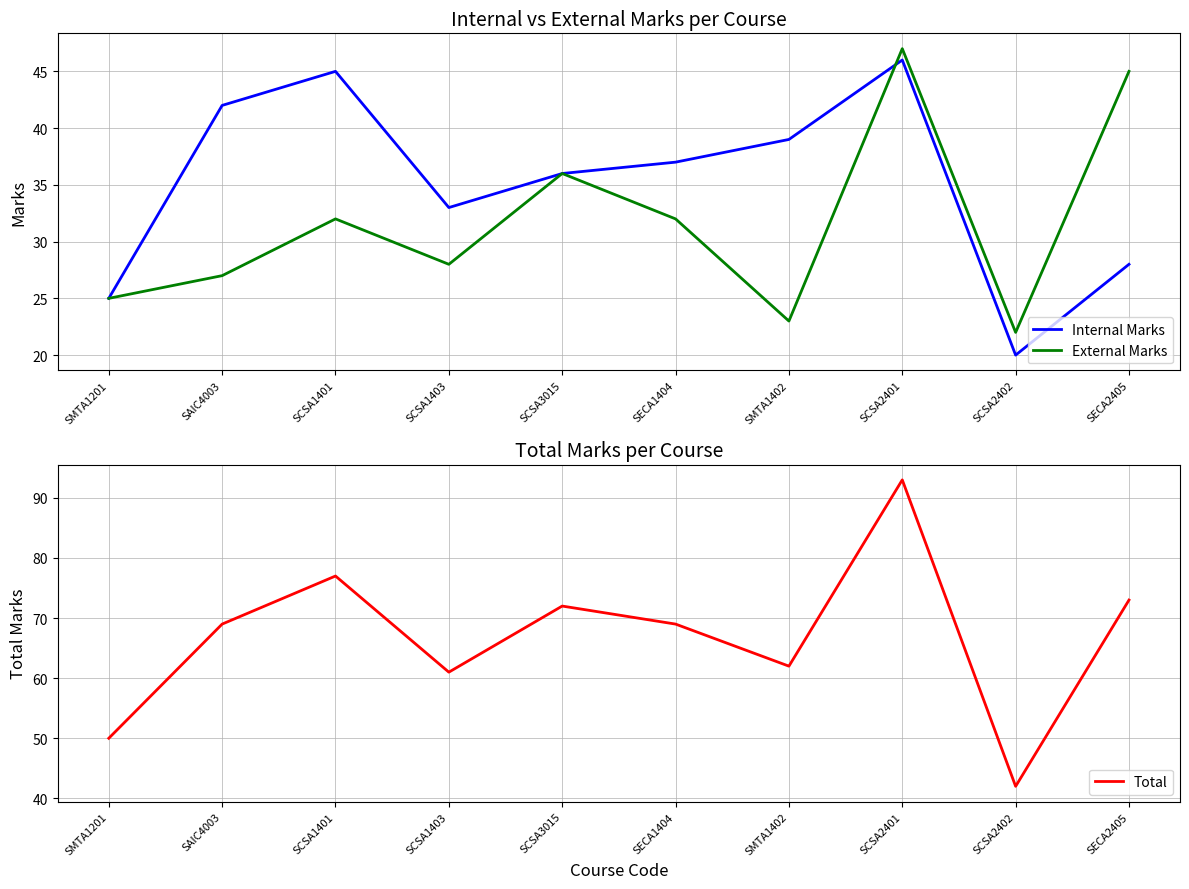

The value of Total at SECA2405 is 73. True or false?

True